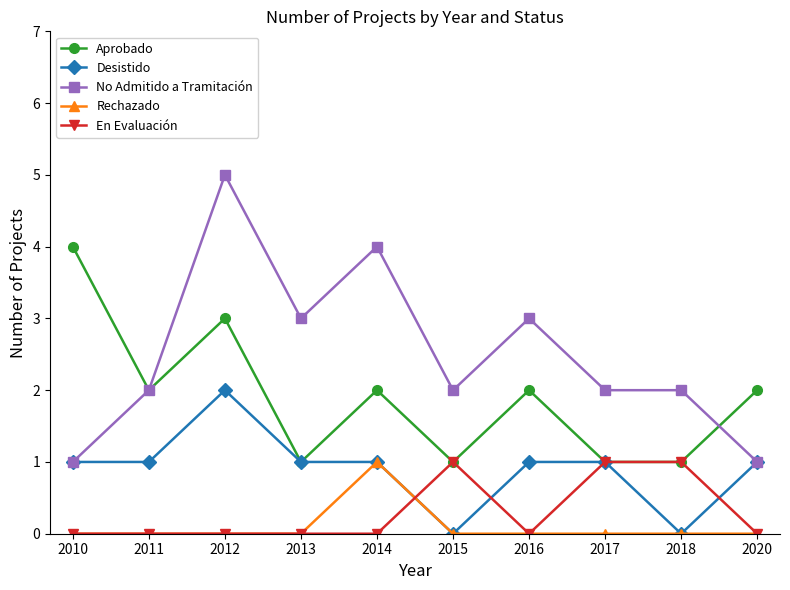

Count the number of categories in the chart.

10